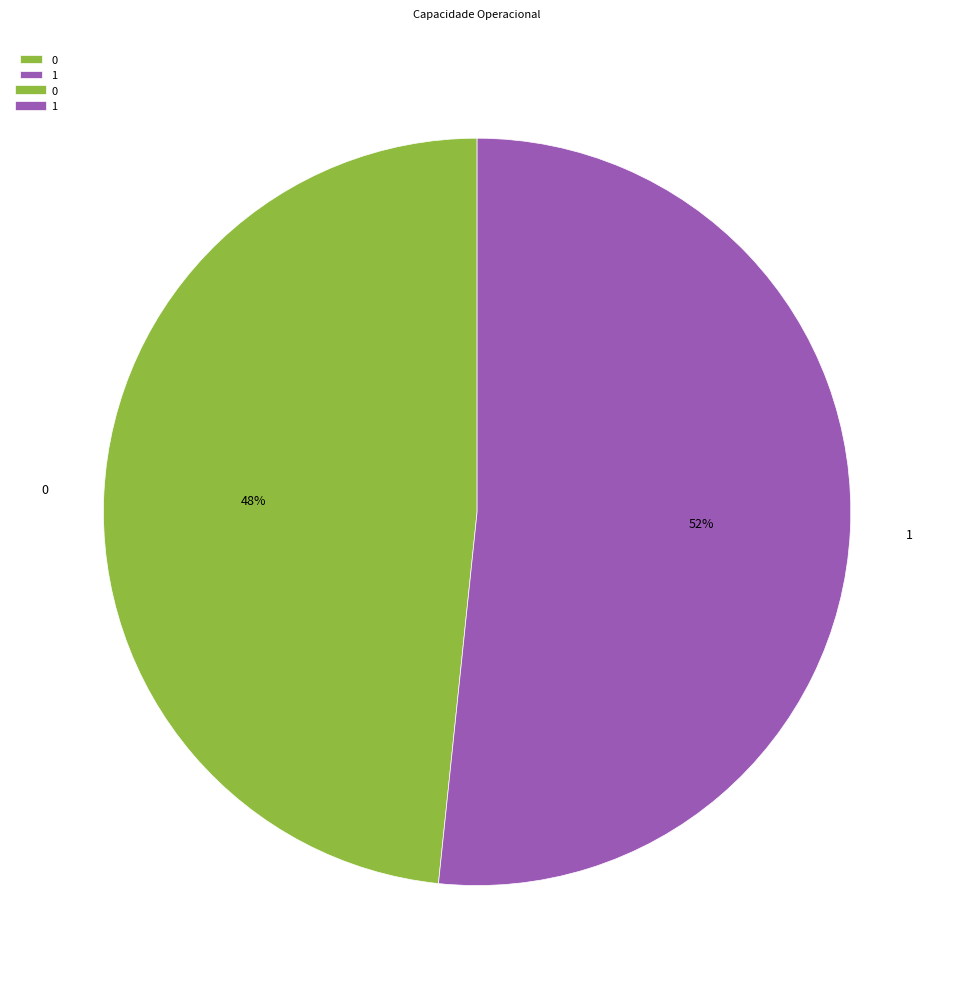

True or false: 0 accounts for 48% of the total.

True